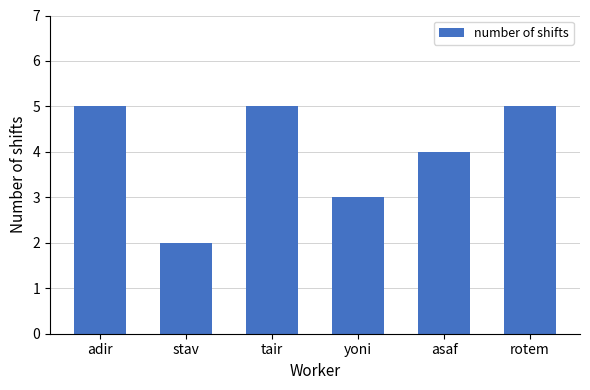

The chart shows a value of 5 at rotem. True or false?

True